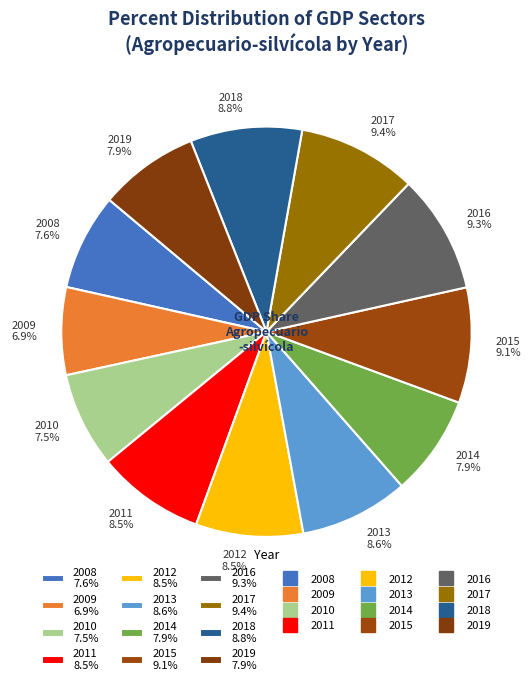

How many slices are in this pie chart?

12